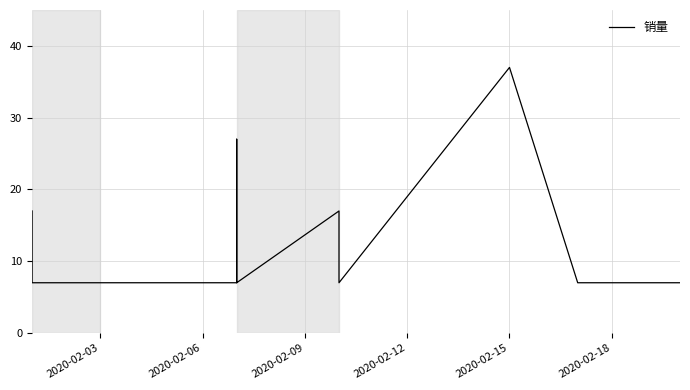

Does the chart have visible grid lines?

Yes